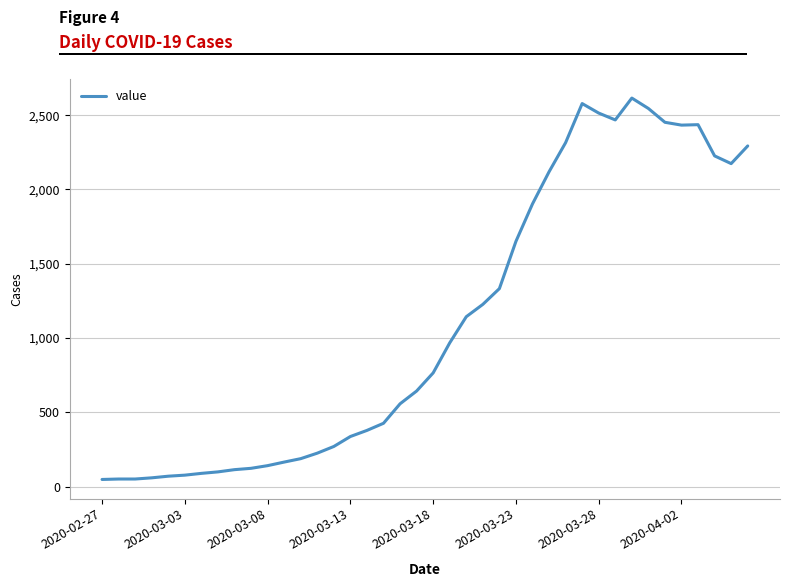

What is the average value?

1107